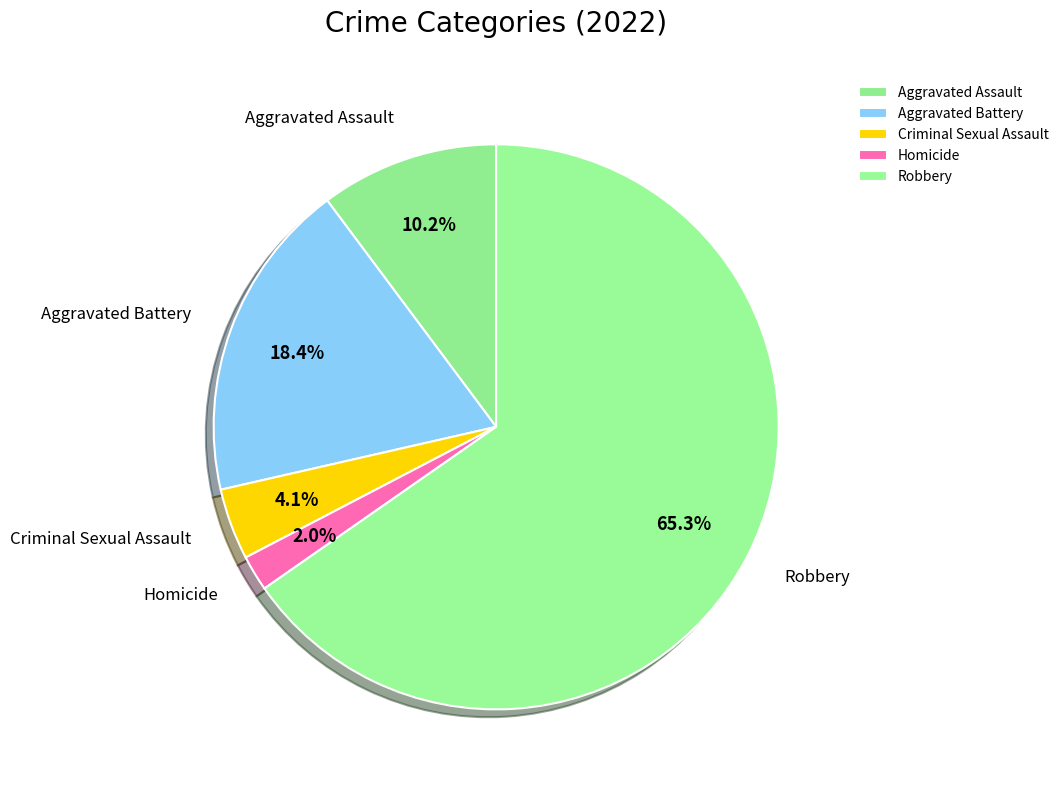

Combined, do Robbery and Criminal Sexual Assault account for over 50%?

Yes